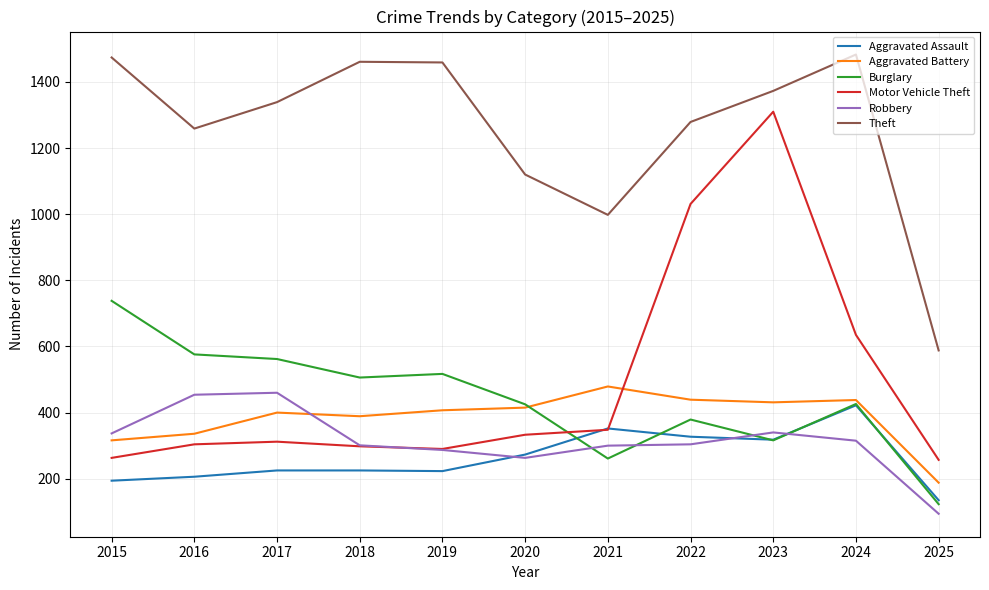

True or false: Motor Vehicle Theft and Theft intersect in this chart.

False